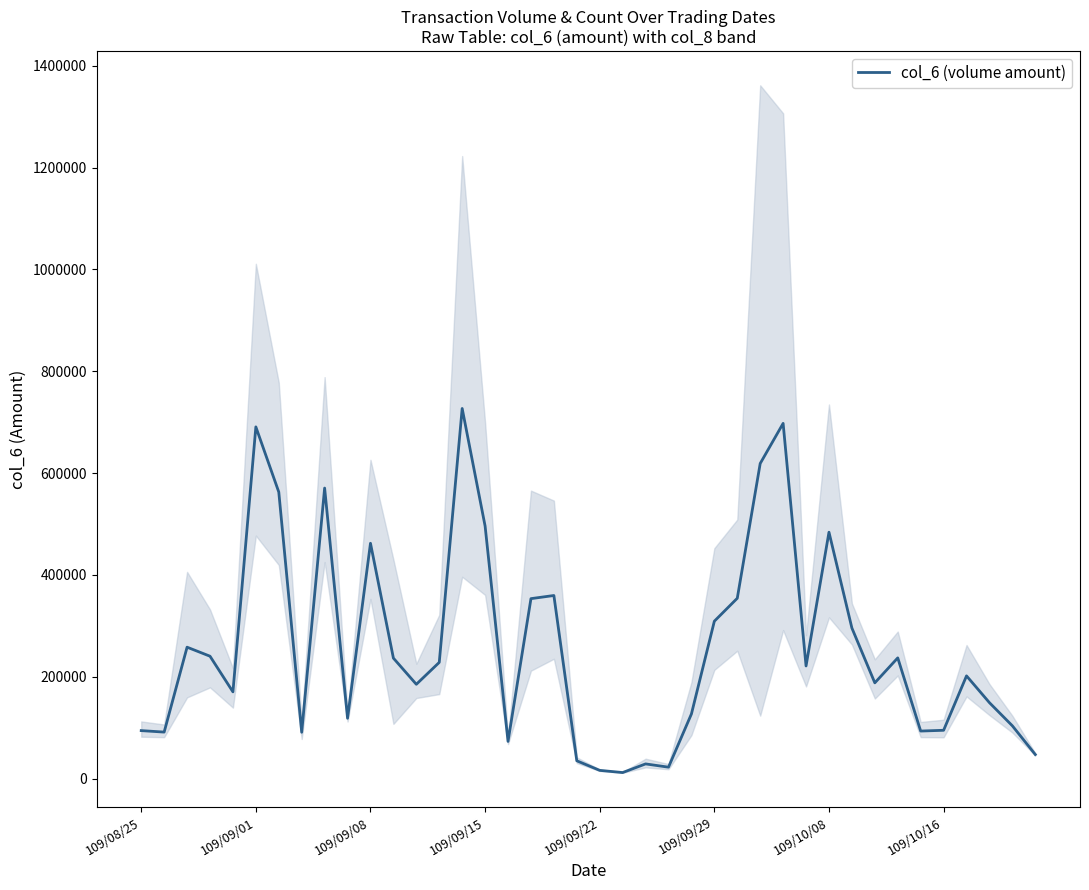

The value at 109/09/01 is 153109. True or false?

False